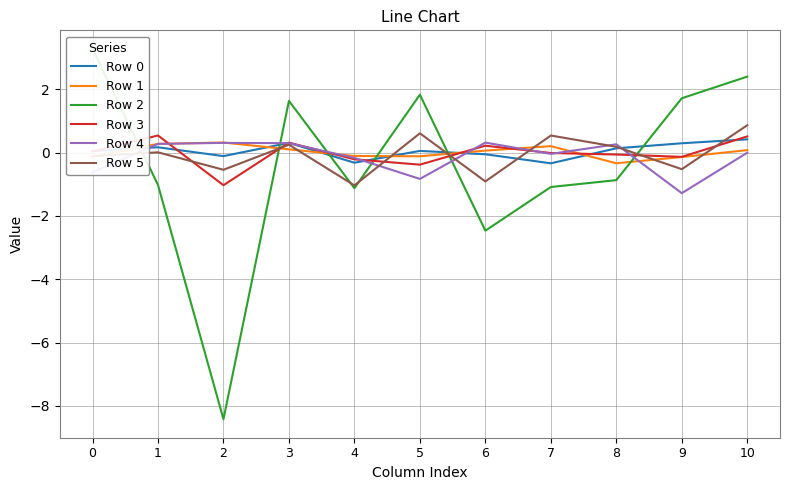

What is the difference between the Row 0 values at 2 and 0?

0.2